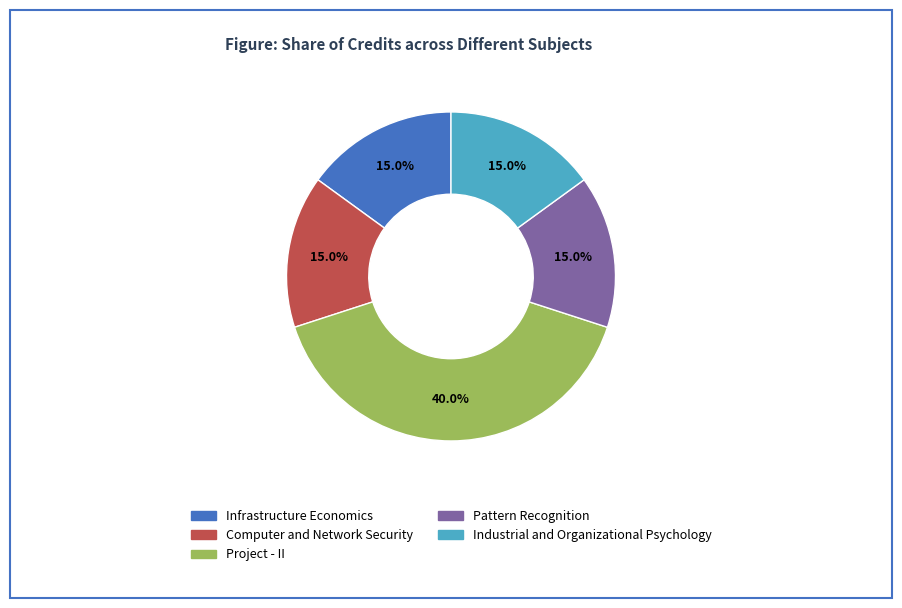

Does any single category account for the majority?

No